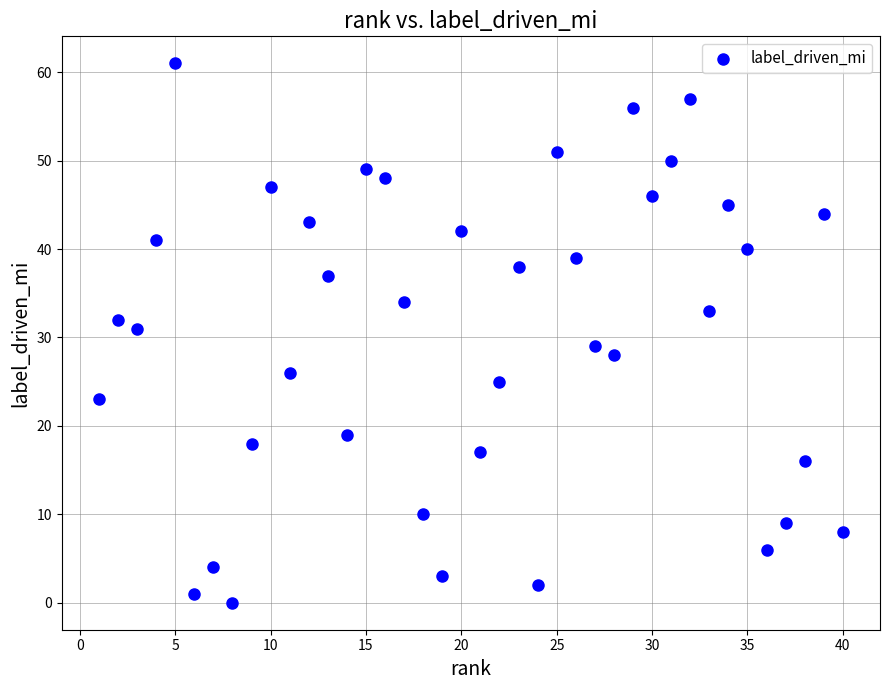

What is the range of X values (max minus min)?

39